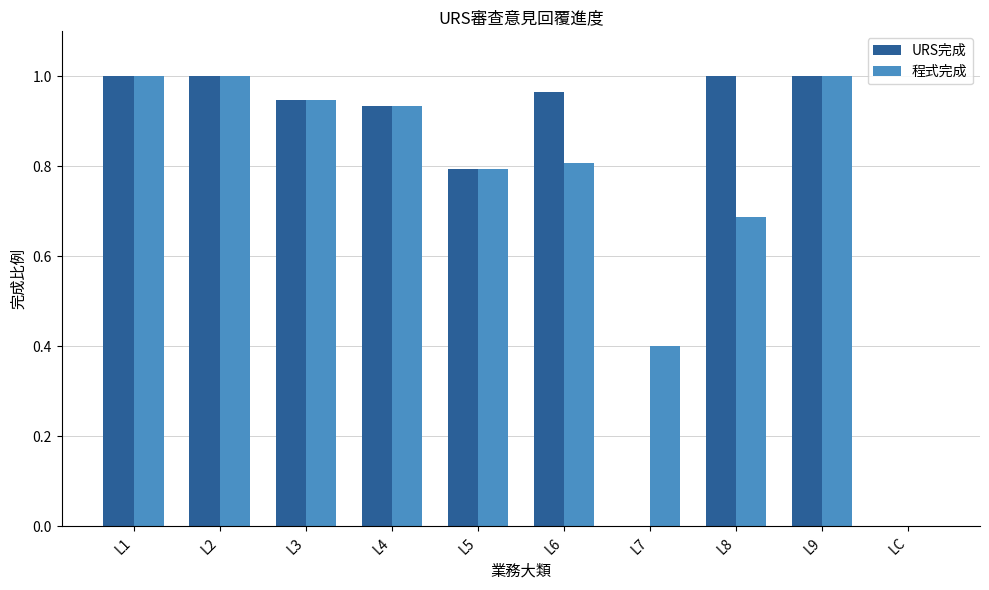

Which series changed the most between L3 and L6?

程式完成